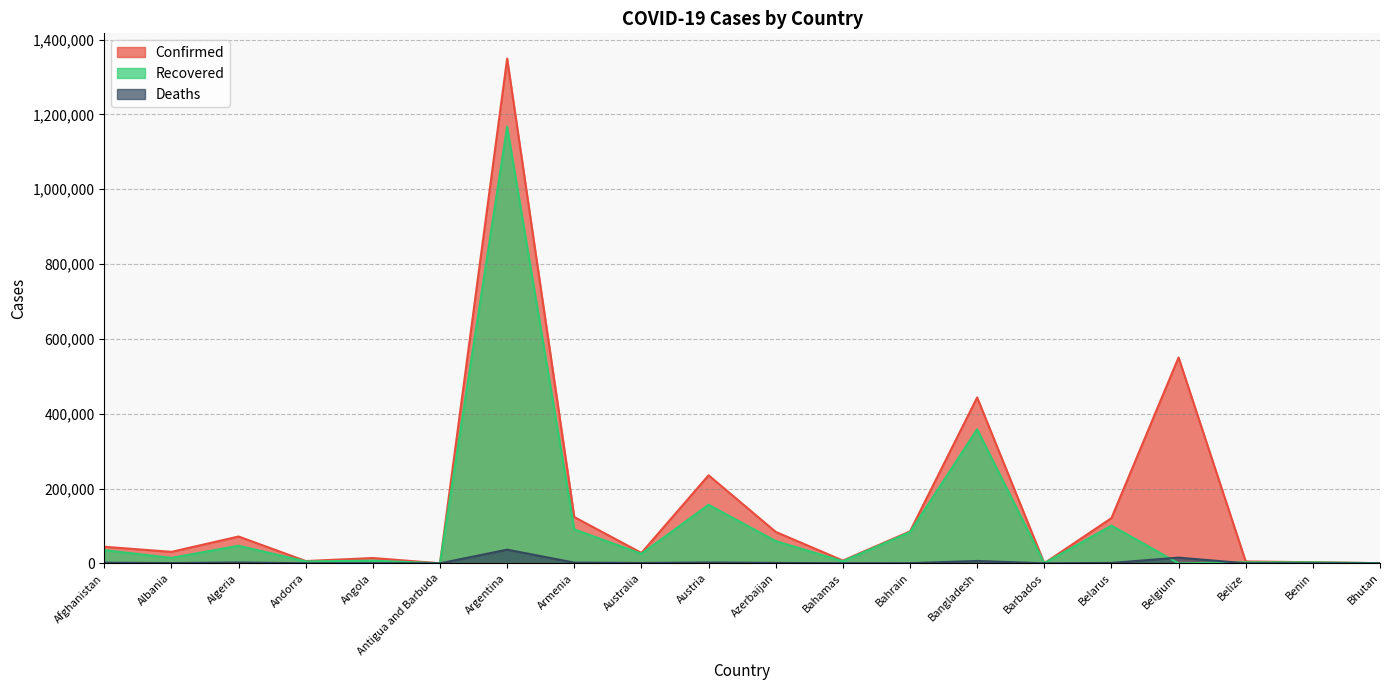

How many lines are shown in the chart?

3